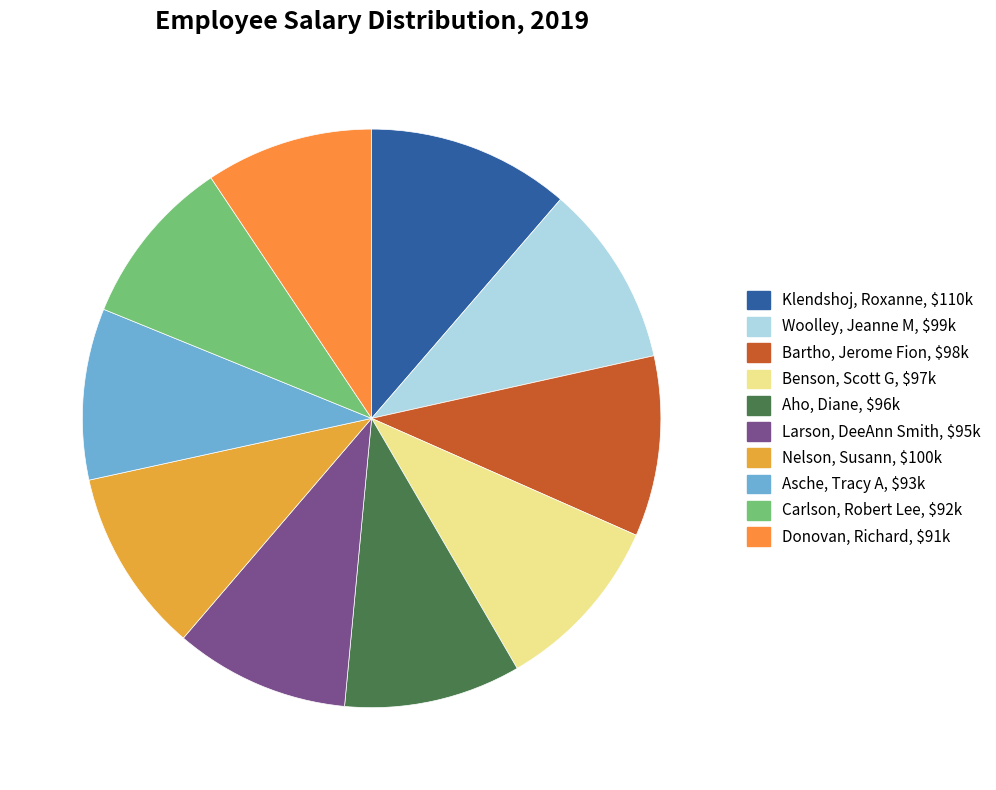

Between Klendshoj, Roxanne and Benson, Scott G, which is larger?

Klendshoj, Roxanne